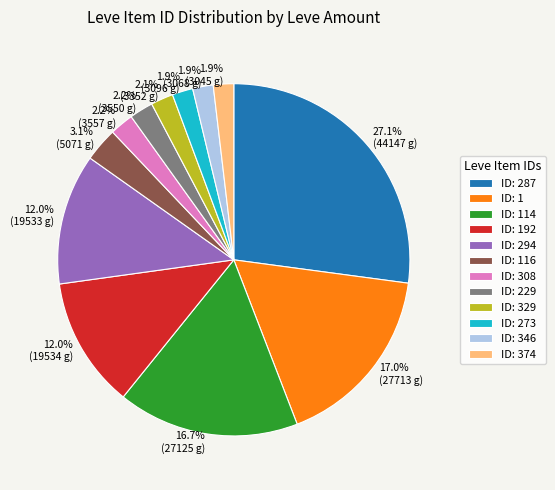

What percentage do 1.9% (3068 g) and 2.2% (3550 g) together represent?

4.1%